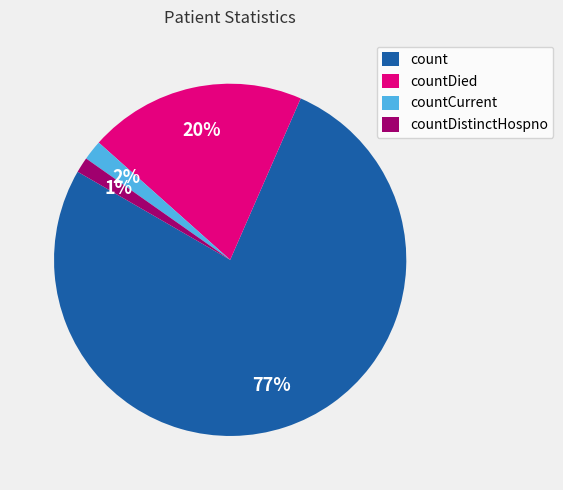

True or false: count accounts for 65% of the total.

False